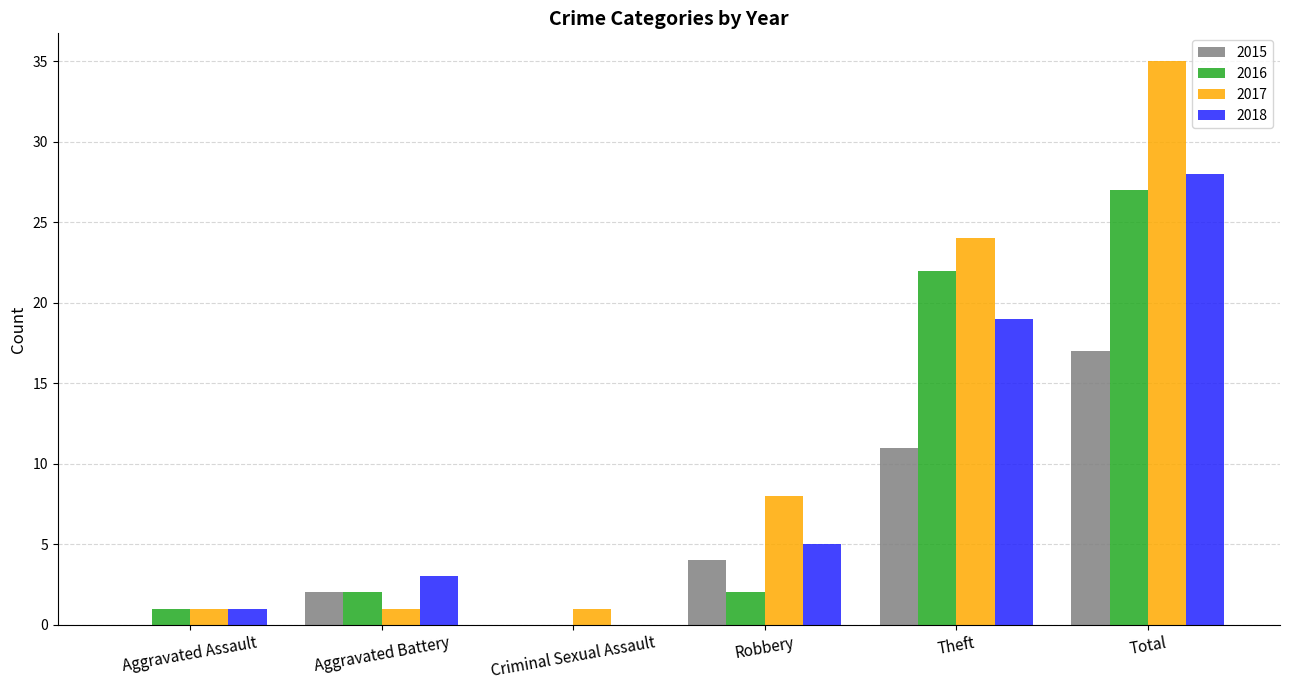

How many 2017 values are between 1 and 24?

5